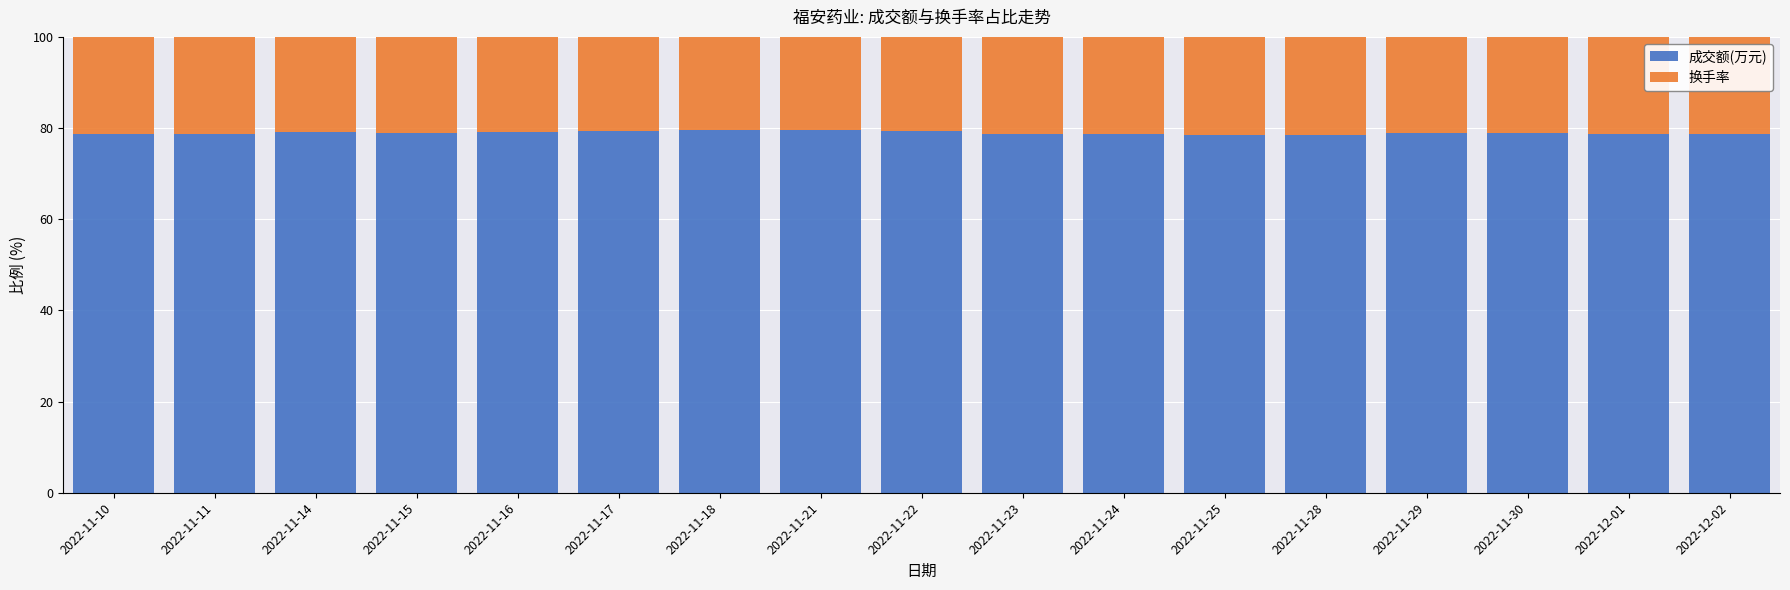

What is the sum of all 成交额(万元) values?

1341.6